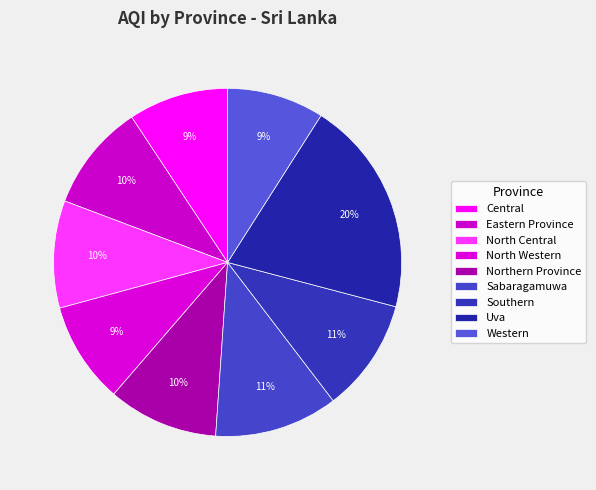

How many segments does this pie chart have?

9